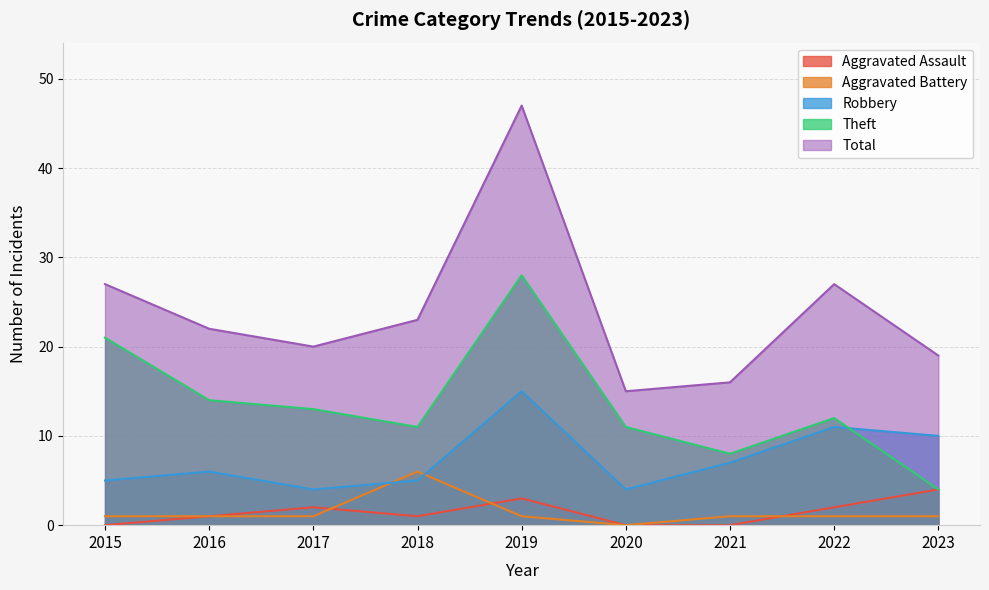

In Total, how many points are lower than both neighbors (excluding endpoints)?

2